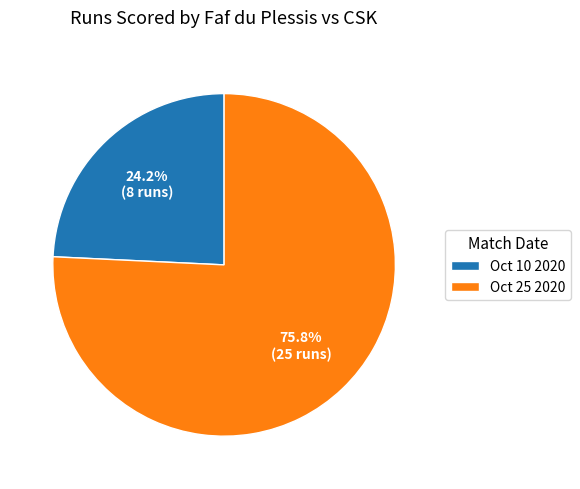

Rank the categories by value from highest to lowest.

Oct 25 2020, Oct 10 2020